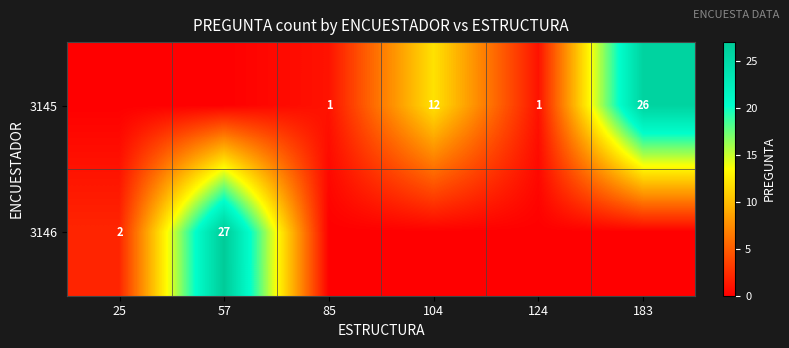

Is it true that 3145 equals 12 at 104?

True